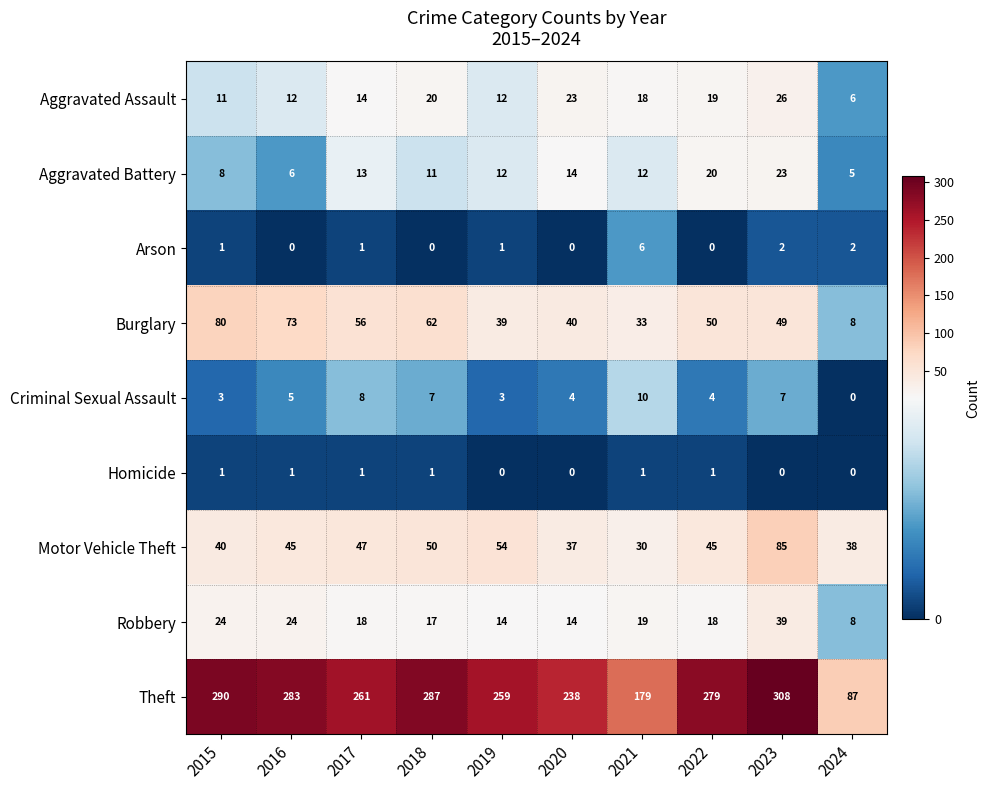

List the series in order of their peak value, highest first.

Theft, Motor Vehicle Theft, Burglary, Robbery, Aggravated Assault, Aggravated Battery, Criminal Sexual Assault, Arson, Homicide